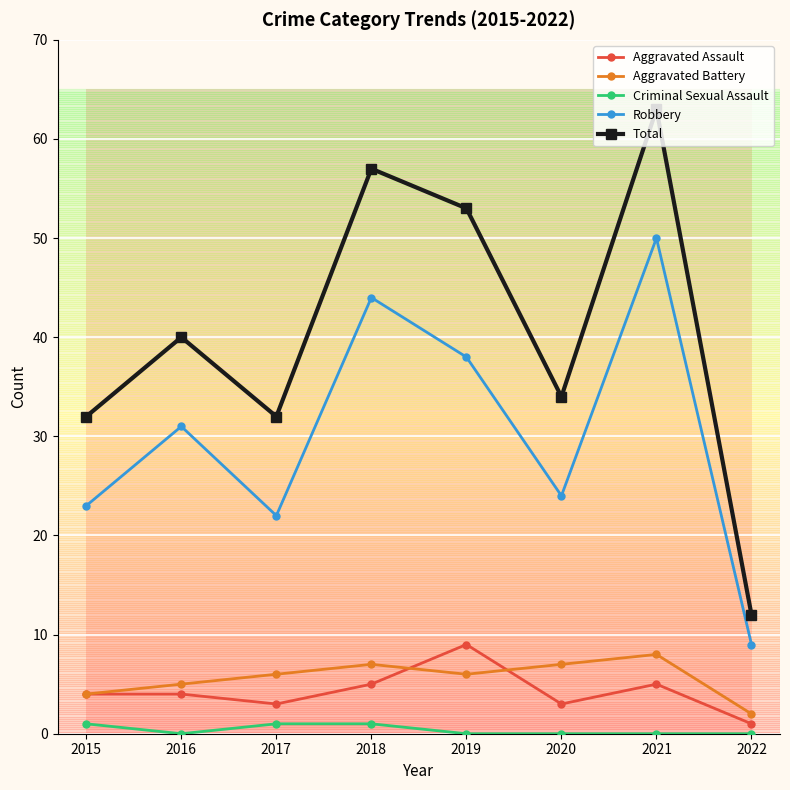

What is the value of the Criminal Sexual Assault point at the 1st from the left?

1